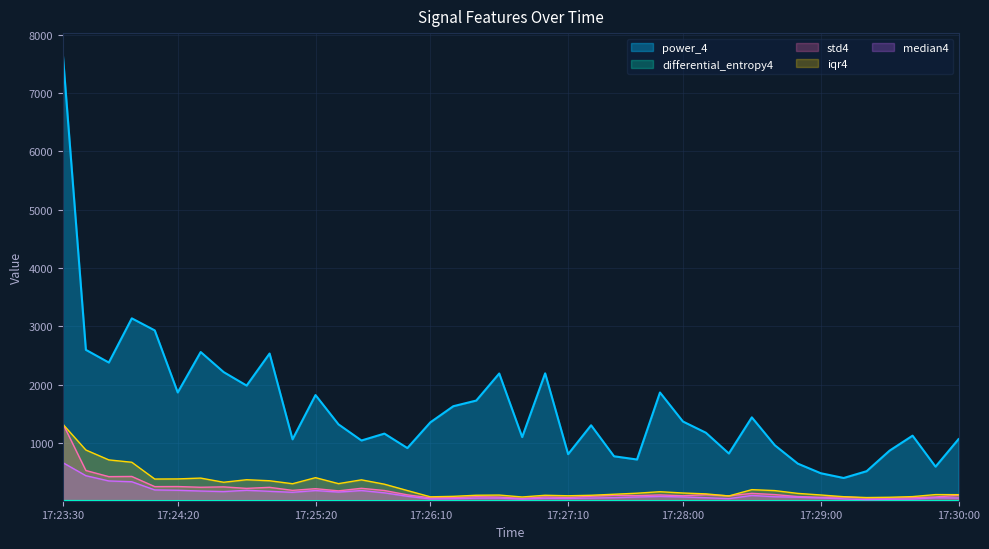

What is the difference between the maximum and second lowest values in the power_4 series?

7170.4